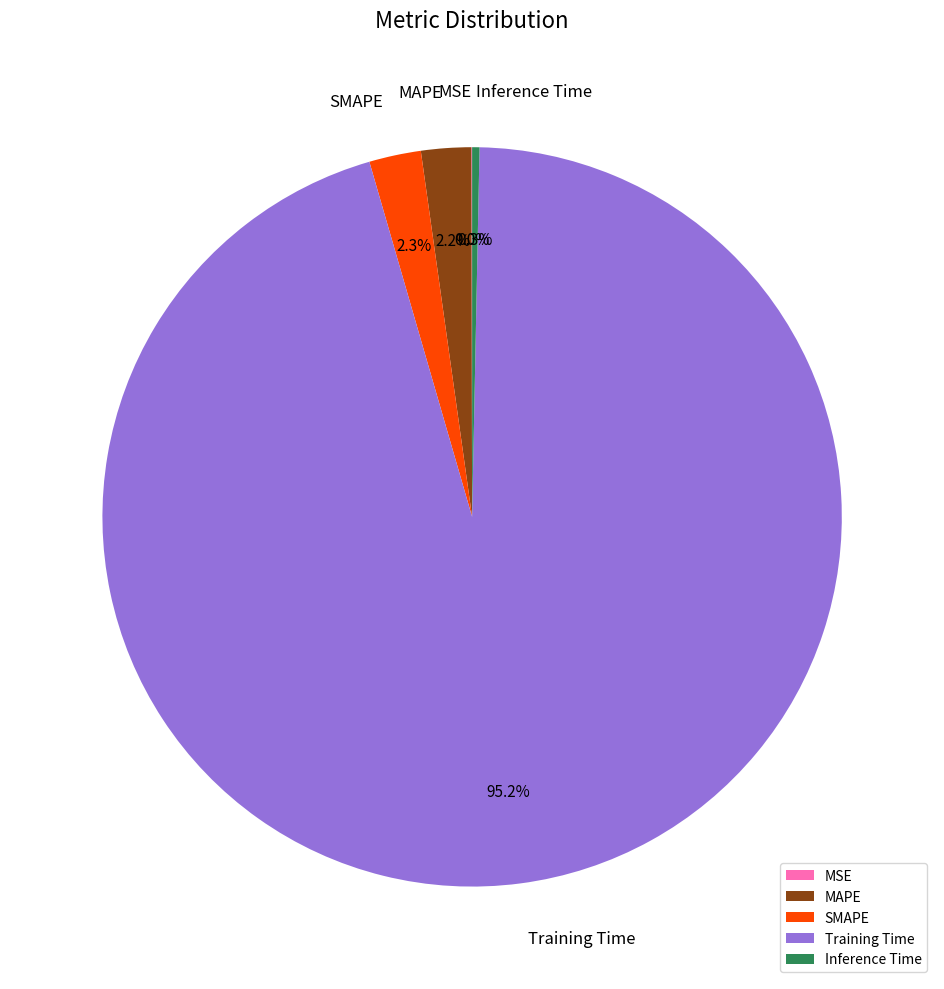

What is the largest slice in the pie chart?

Training Time